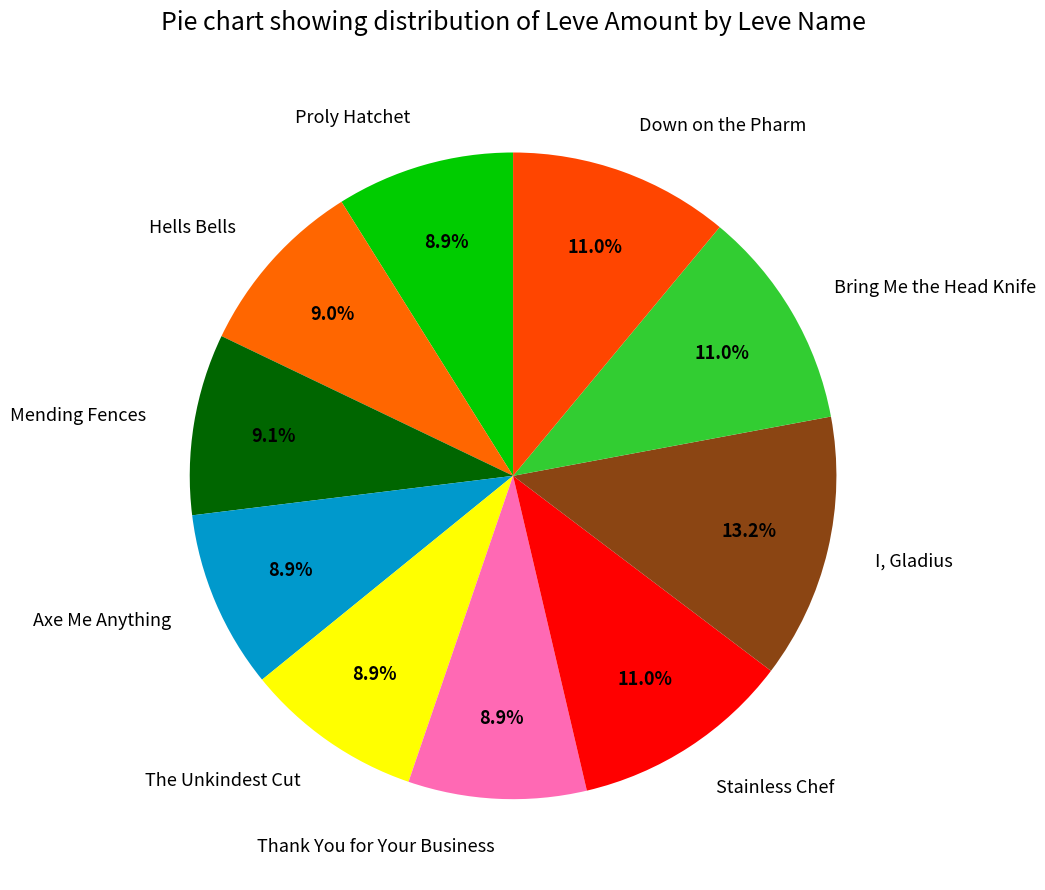

Is I, Gladius the majority of the pie?

No